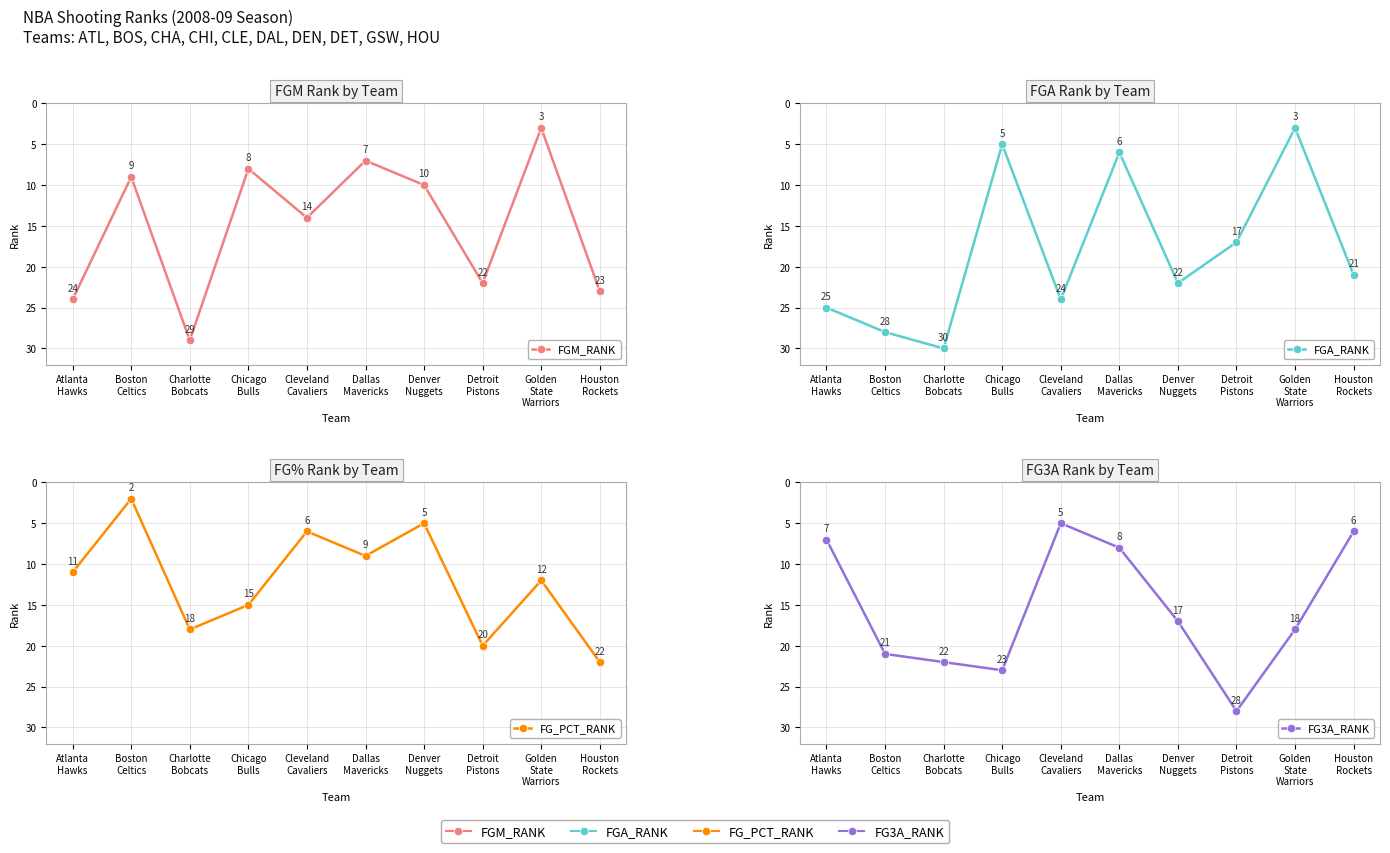

What is the average value of the FG_PCT_RANK series?

12